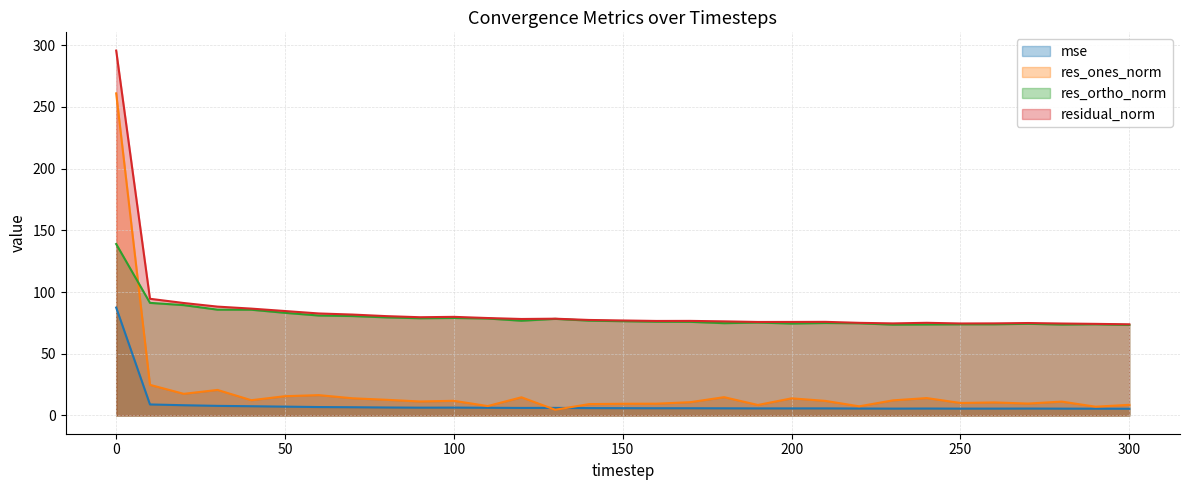

The value of res_ones_norm at 70 is 13.9. True or false?

True